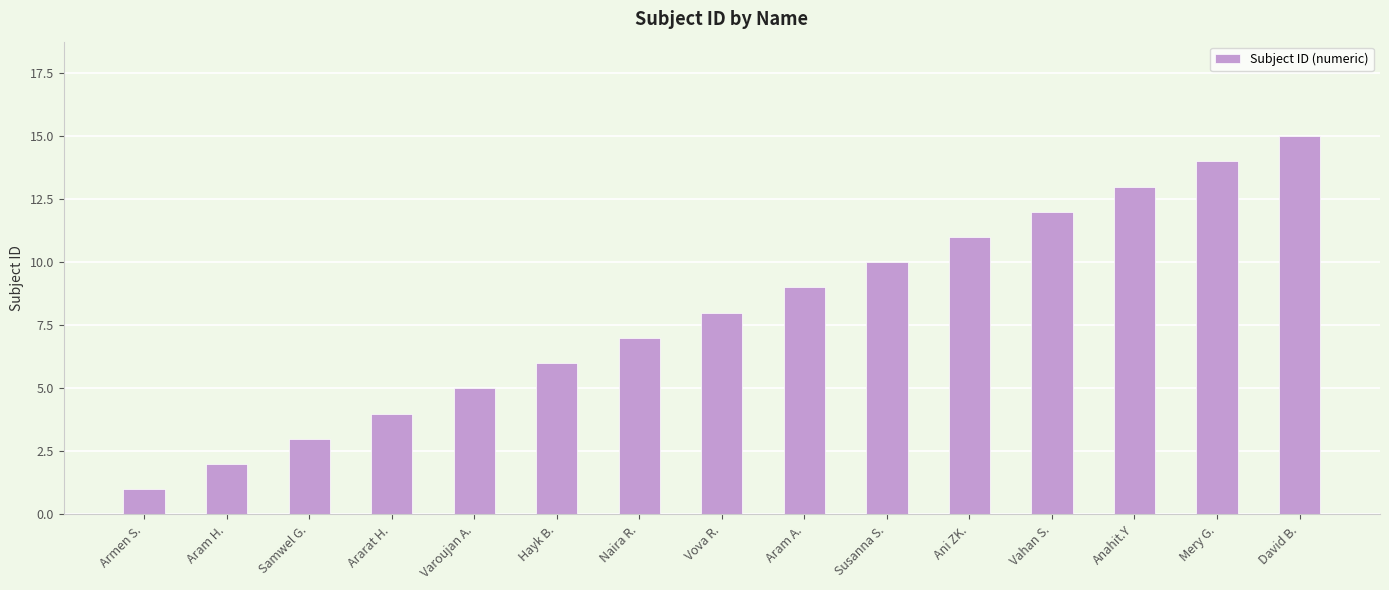

List the labels in order of value, largest first.

David B., Mery G., Anahit.Y, Vahan S., Ani ZK., Susanna S., Aram A., Vova R., Naira R., Hayk B., Varoujan A., Ararat H., Samwel G., Aram H., Armen S.